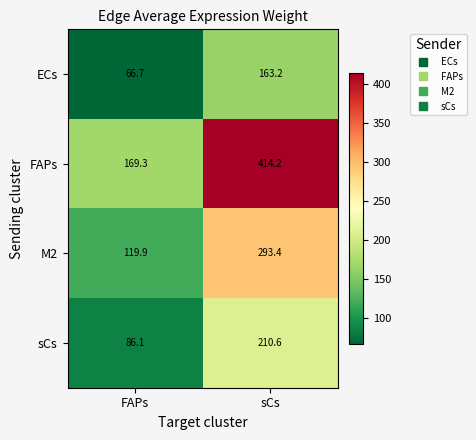

Which category has the highest value across all series?

sCs